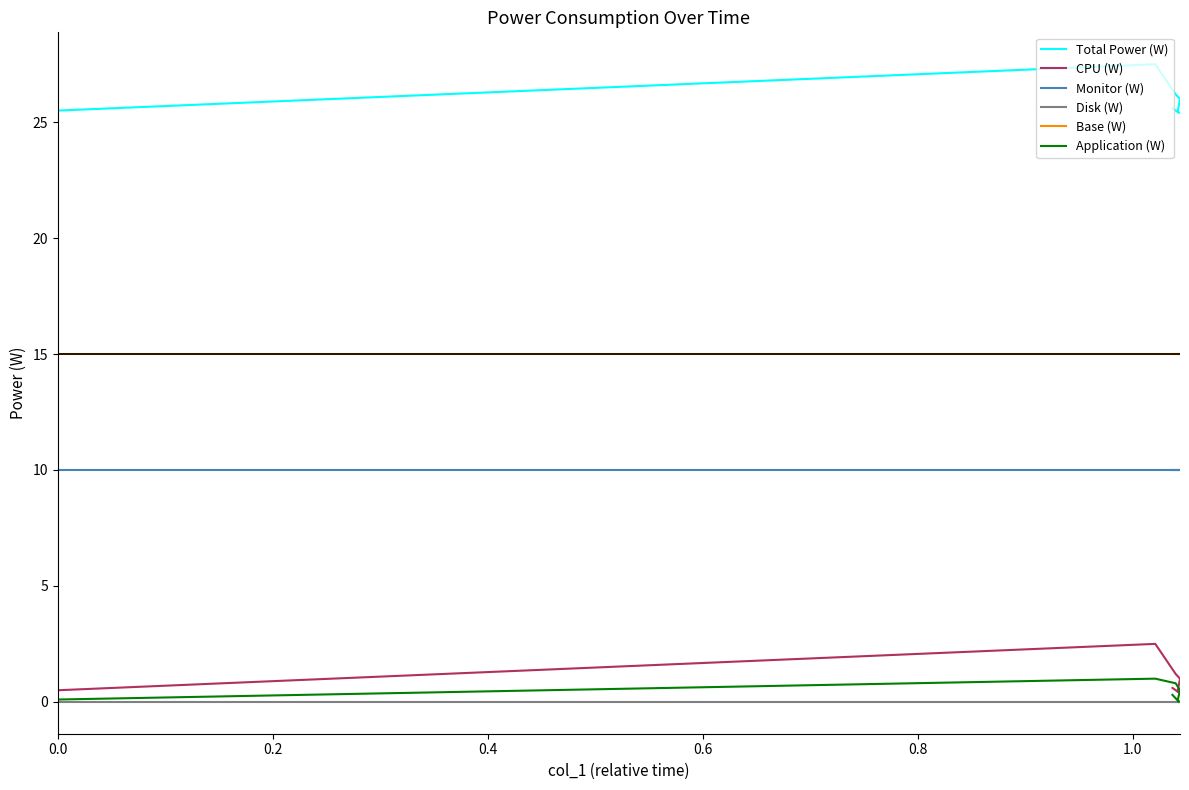

True or false: Total Power (W) and Base (W) cross at least once.

False